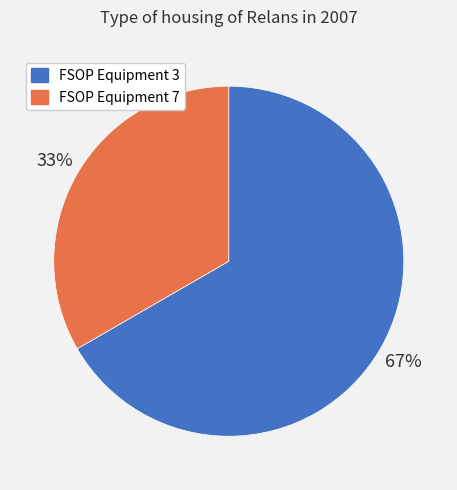

Which category accounts for the majority?

FSOP Equipment 3